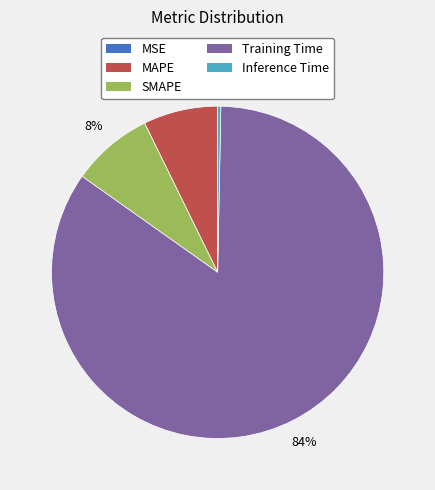

To the nearest percent, what is the average slice percentage?

20%